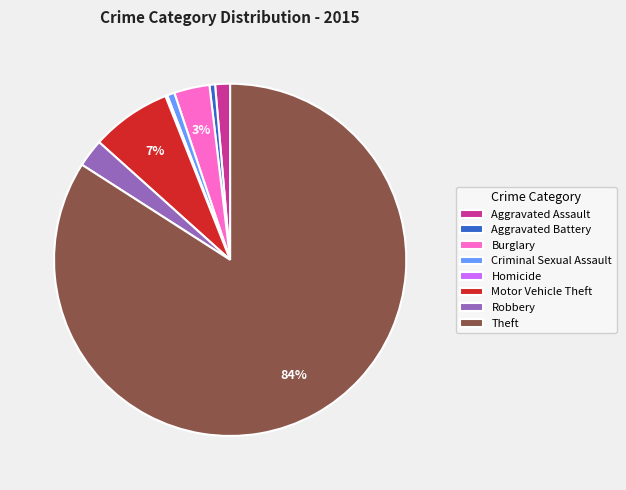

Combined, do Theft and Aggravated Assault account for over 50%?

Yes